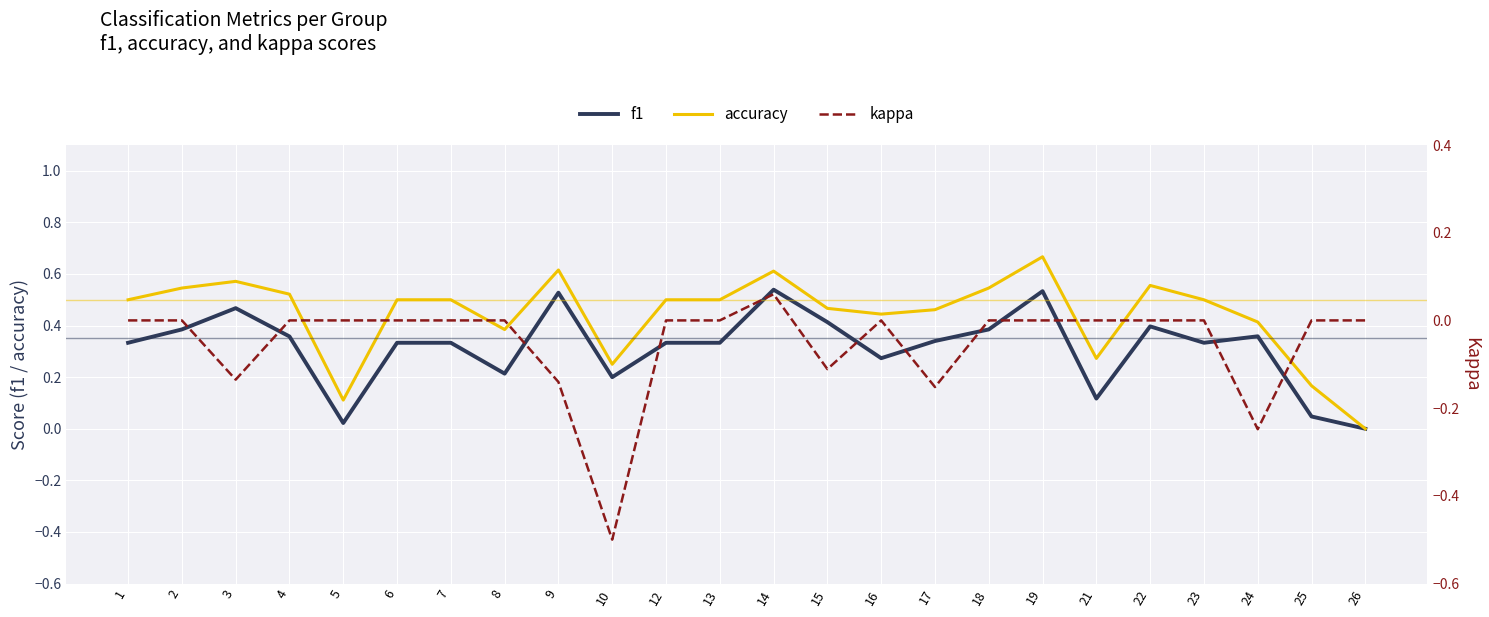

How many interior local peaks does the accuracy series have?

5